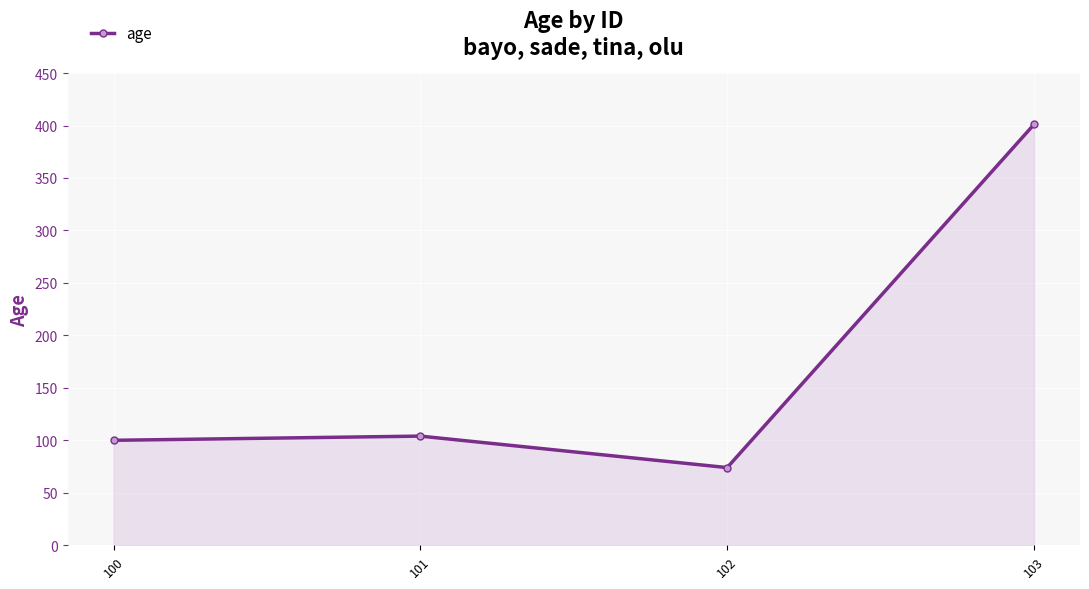

Reading left to right, extract all data points from this chart.

100=100	101=104	102=74	103=401